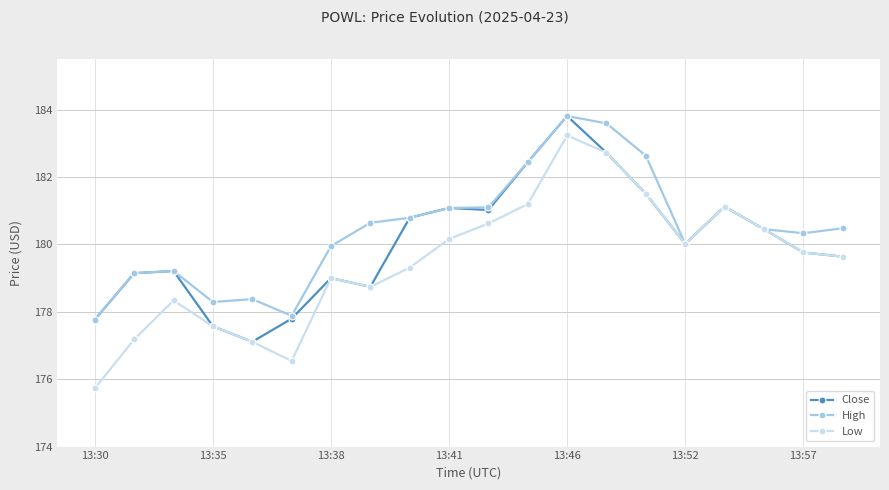

Which series has the largest range (max minus min)?

Low